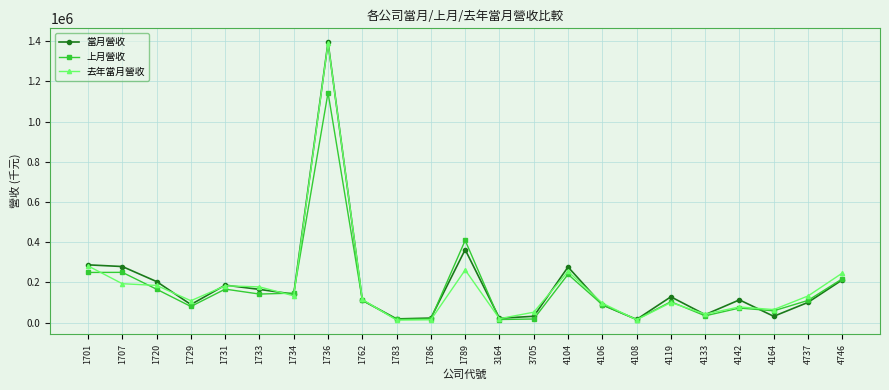

What is the highest value of the 上月營收 series?

1143784